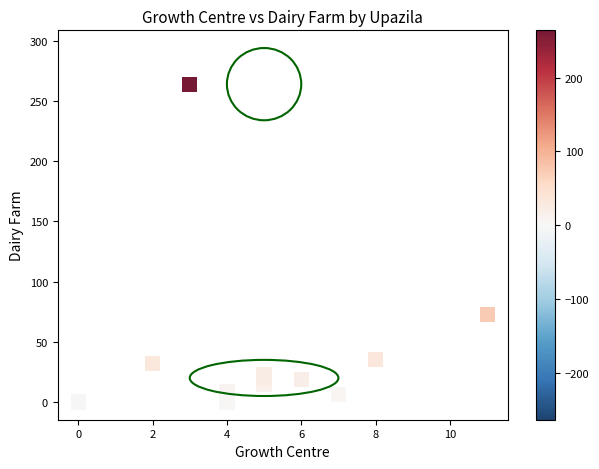

What Y value in the scatter plot is closest to 132?

73